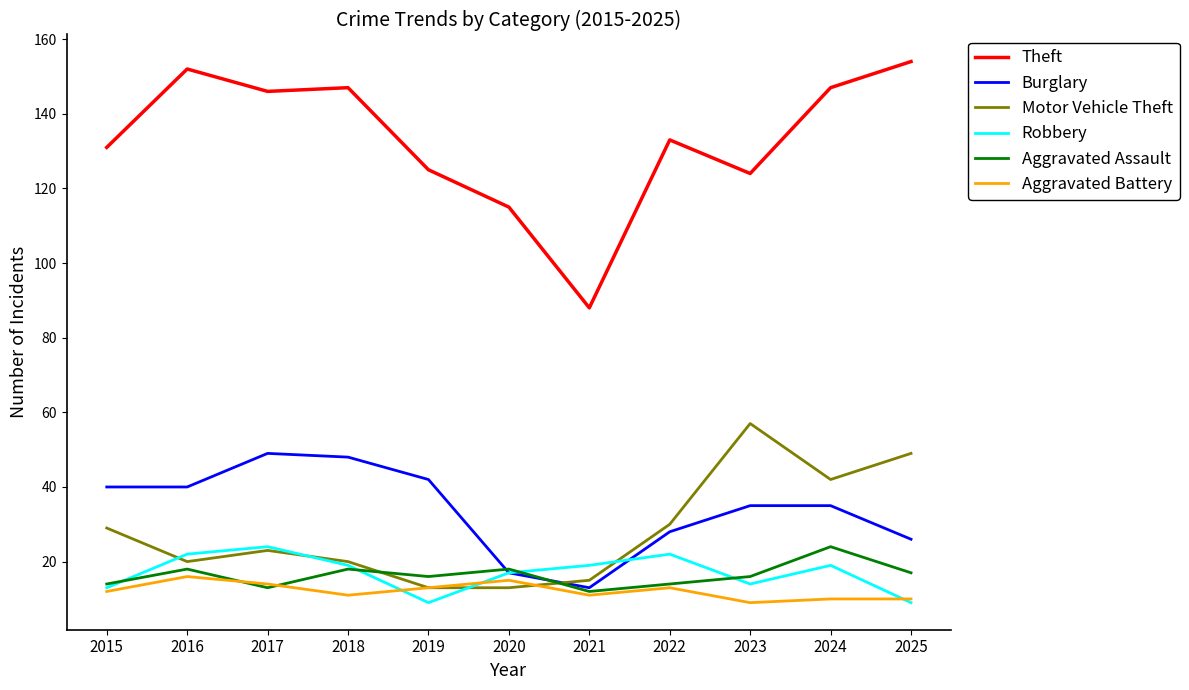

What is the total value across all series at 2021?

158